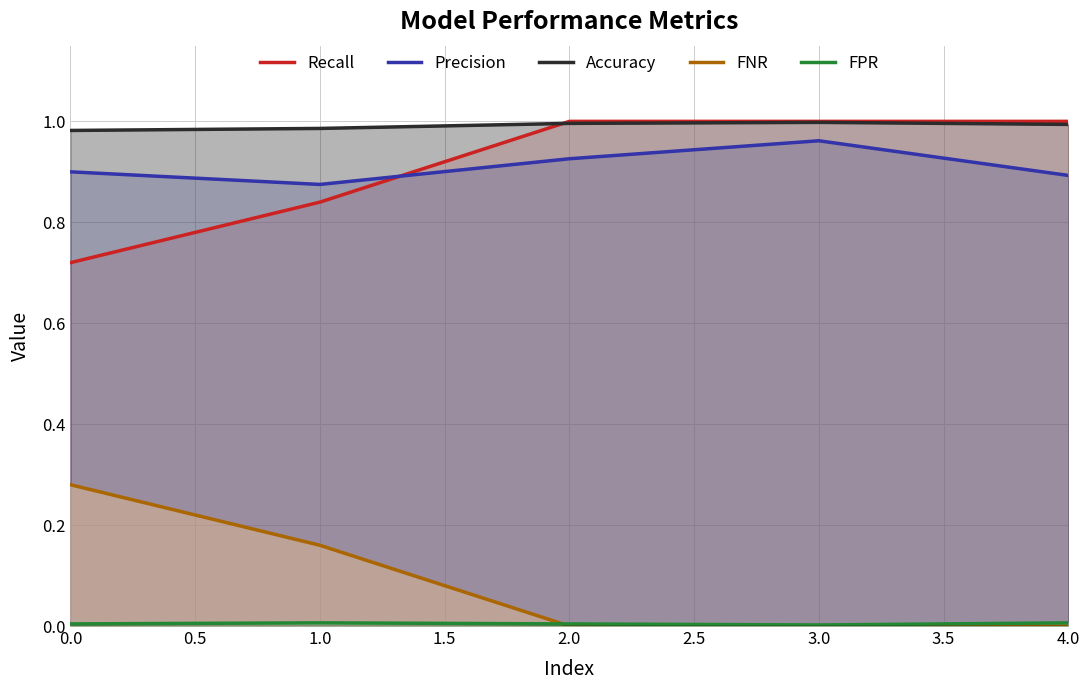

Which series has the largest total across all categories?

Accuracy